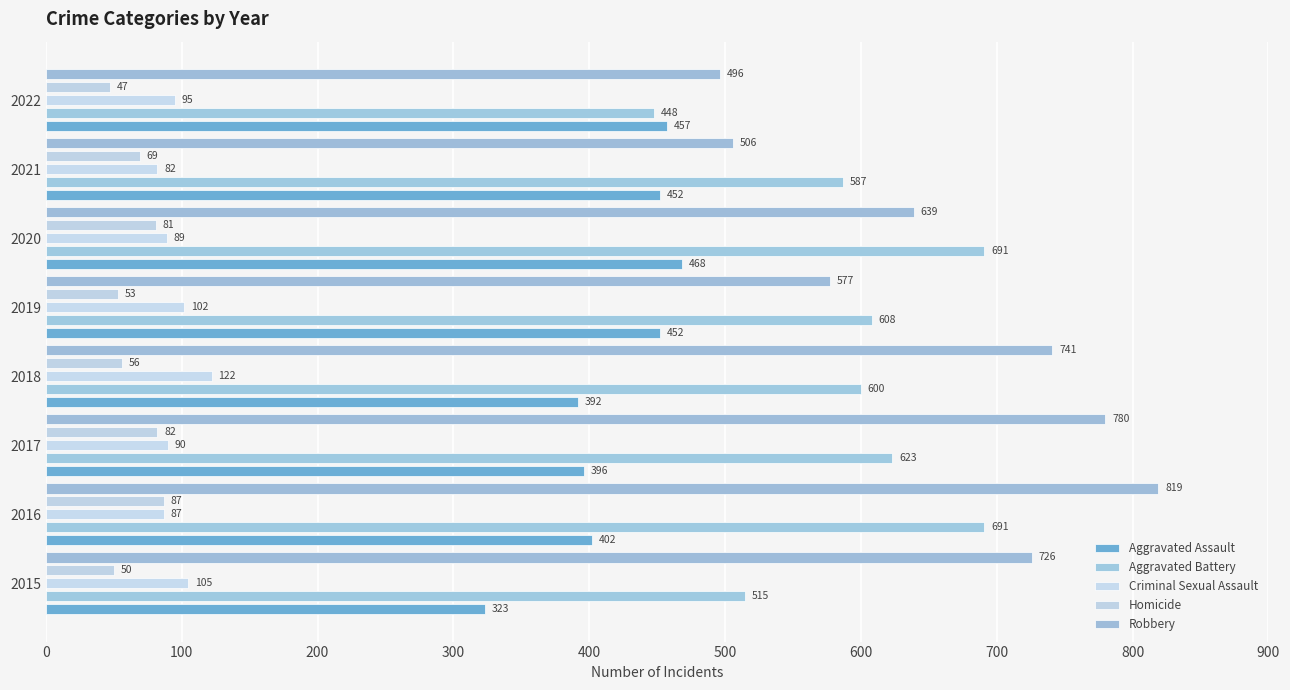

How many data points does each series have?

8